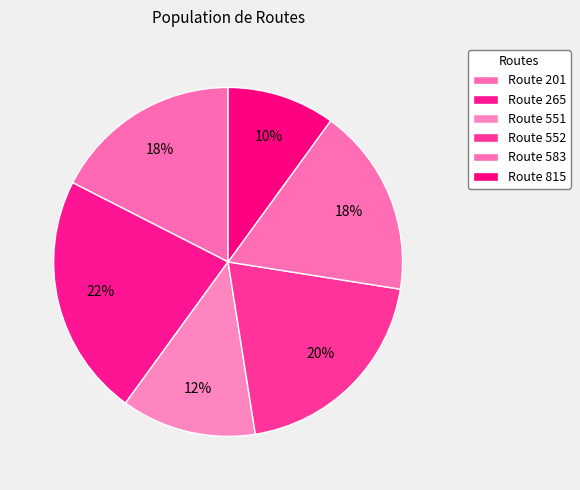

Count the number of slices in the pie.

6